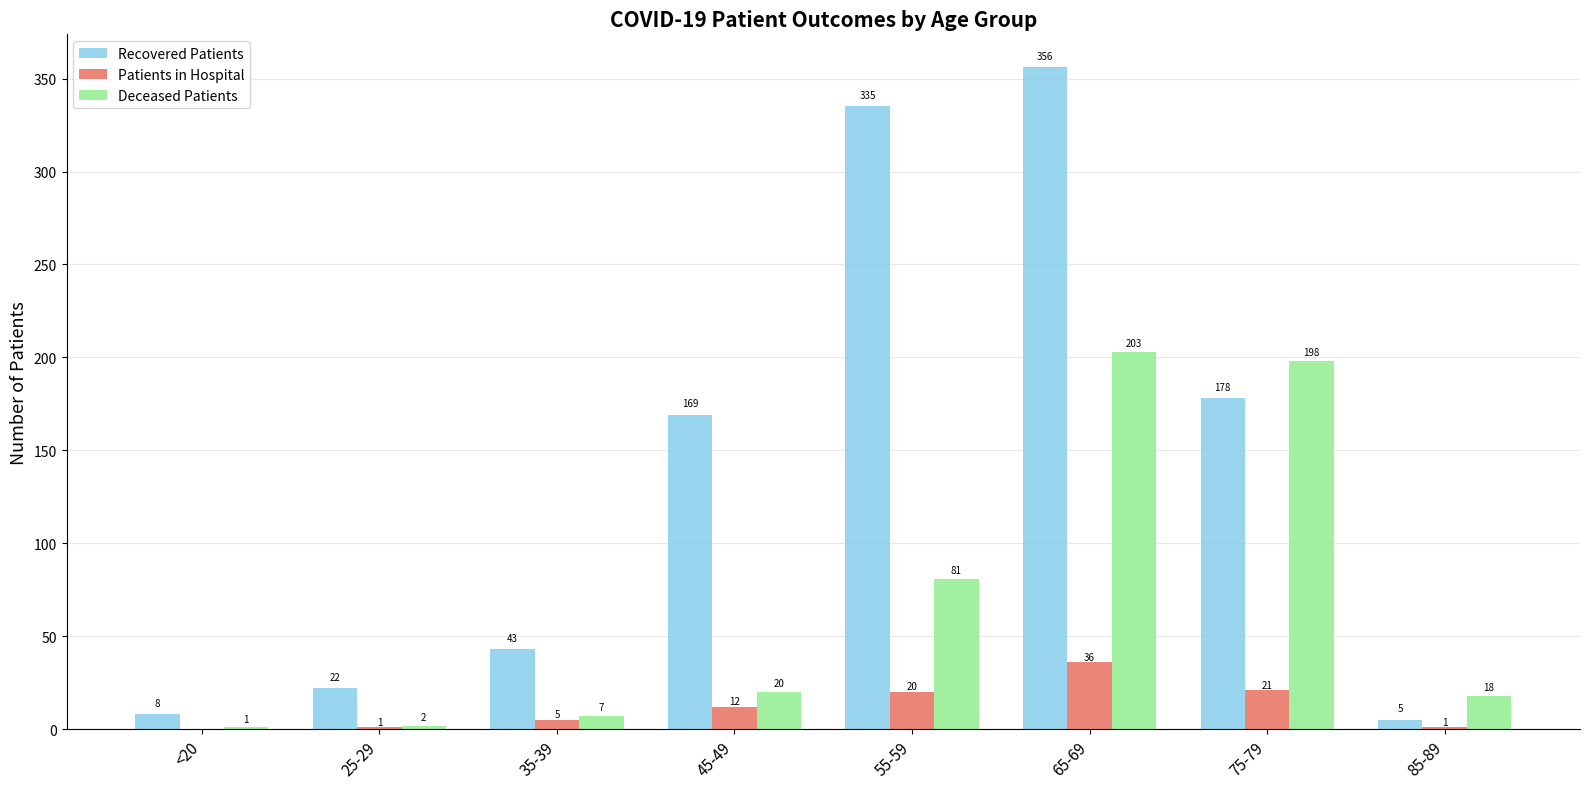

What is the sum of all Deceased Patients values?

530